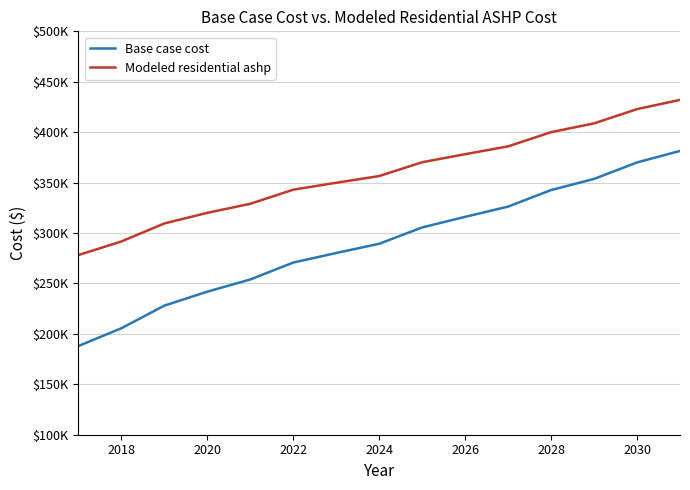

What is the minimum value shown in the chart?

187989.2